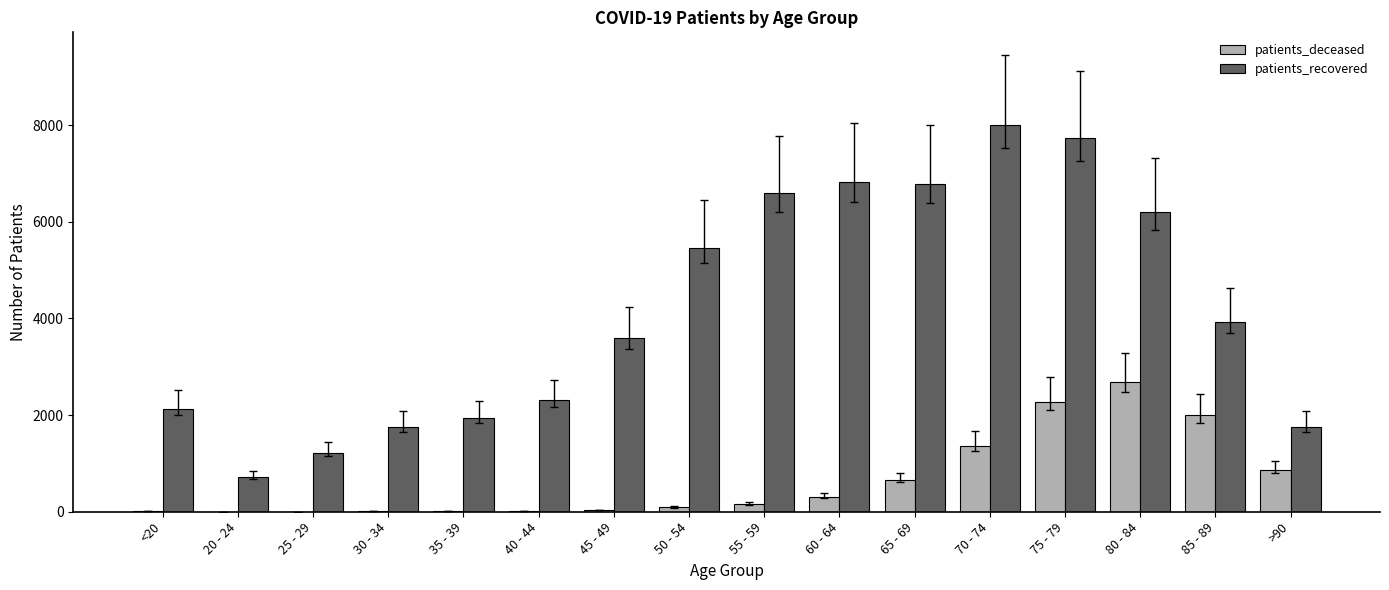

Which series has the largest total across all categories?

patients_recovered